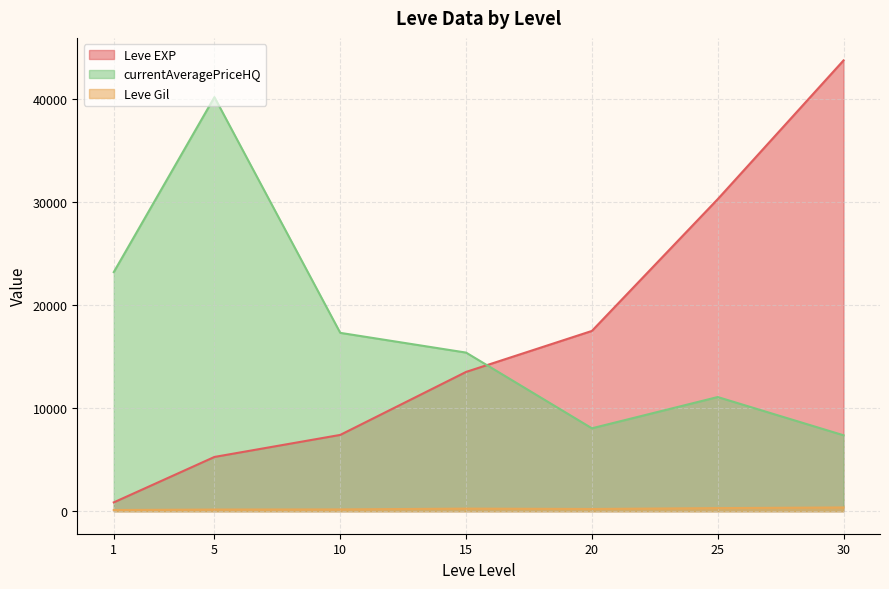

Rank the series at 5 from highest to lowest value.

currentAveragePriceHQ, Leve EXP, Leve Gil